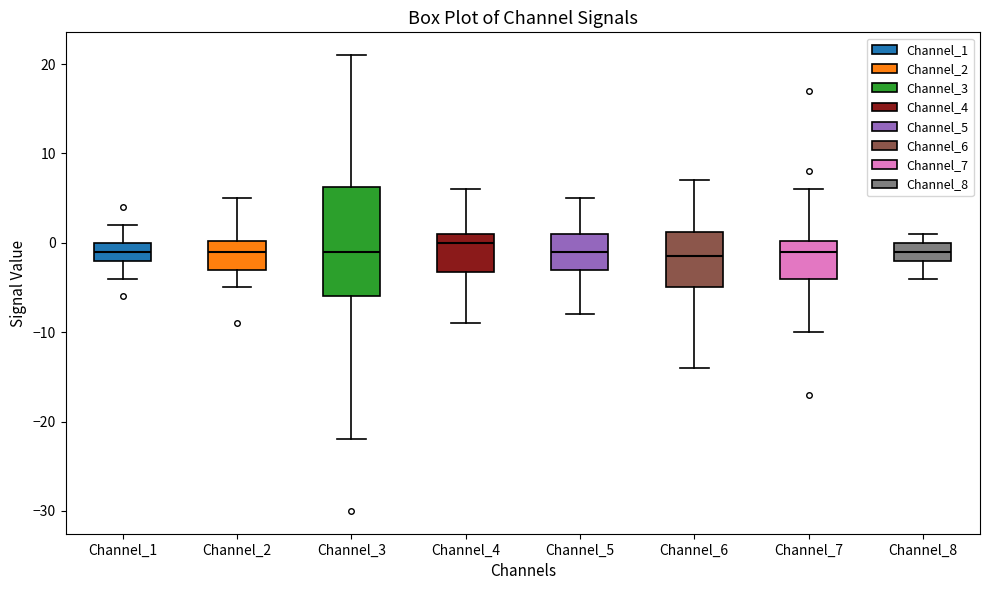

Comparing the boxes themselves (not the whiskers), which one is the tallest?

Channel_3